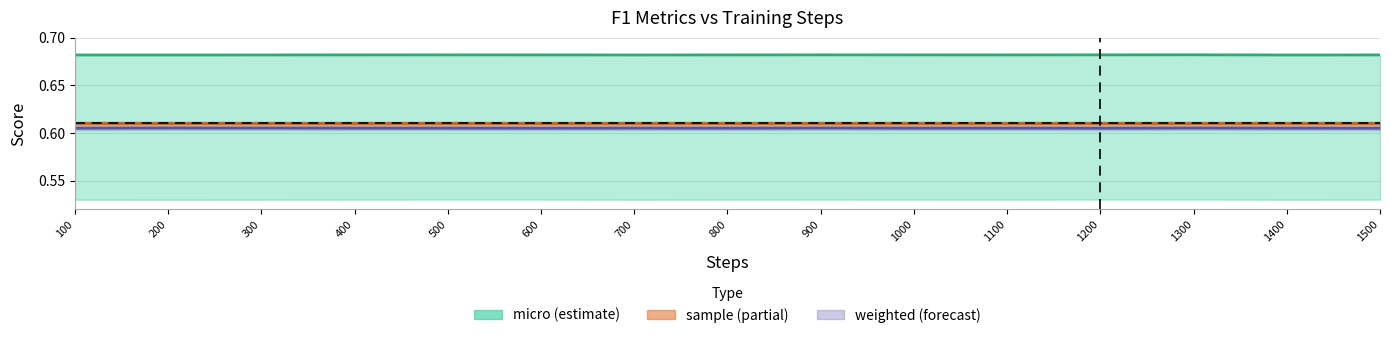

Reading left to right, what are all the values shown in this chart?

micro: 100=0.7	200=0.7	300=0.7	400=0.7	500=0.7	600=0.7	700=0.7	800=0.7	900=0.7	1000=0.7	1100=0.7	1200=0.7	1300=0.7	1400=0.7	1500=0.7
sample: 100=0.6	200=0.6	300=0.6	400=0.6	500=0.6	600=0.6	700=0.6	800=0.6	900=0.6	1000=0.6	1100=0.6	1200=0.6	1300=0.6	1400=0.6	1500=0.6
weighted: 100=0.6	200=0.6	300=0.6	400=0.6	500=0.6	600=0.6	700=0.6	800=0.6	900=0.6	1000=0.6	1100=0.6	1200=0.6	1300=0.6	1400=0.6	1500=0.6